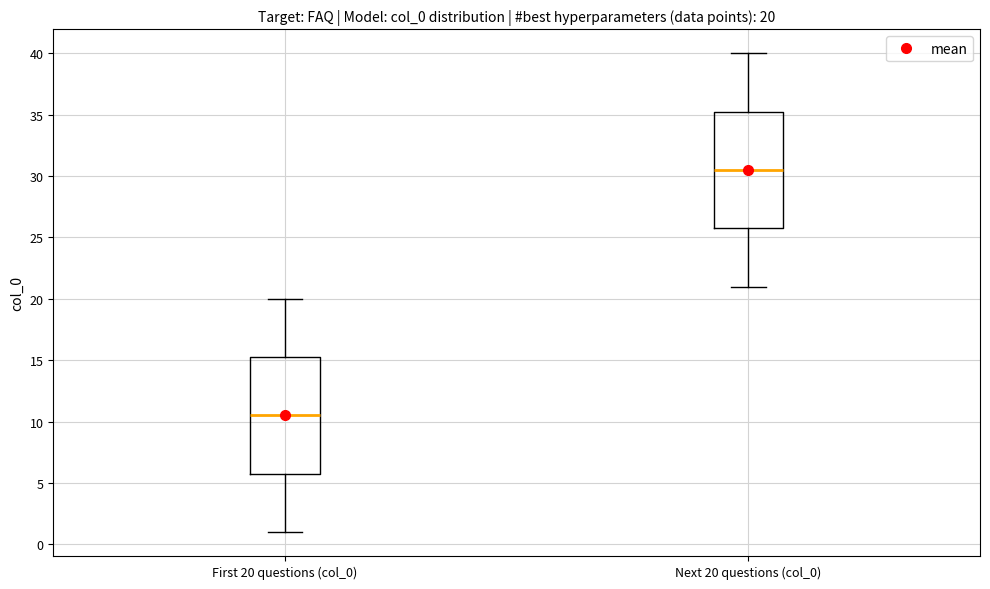

Which box's median line is the highest?

Next 20 questions (col_0)